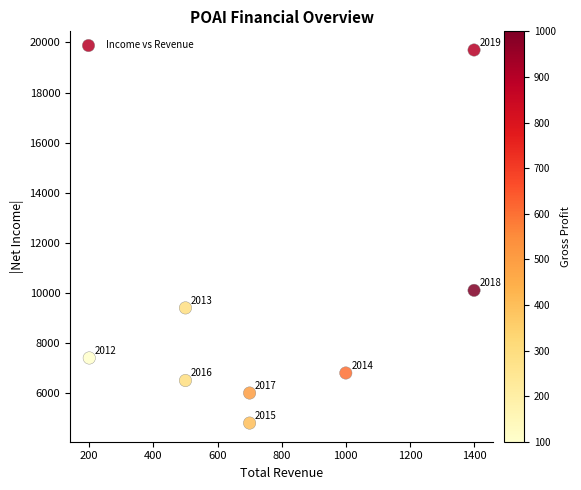

What Y value in the scatter plot is closest to 12250?

10100